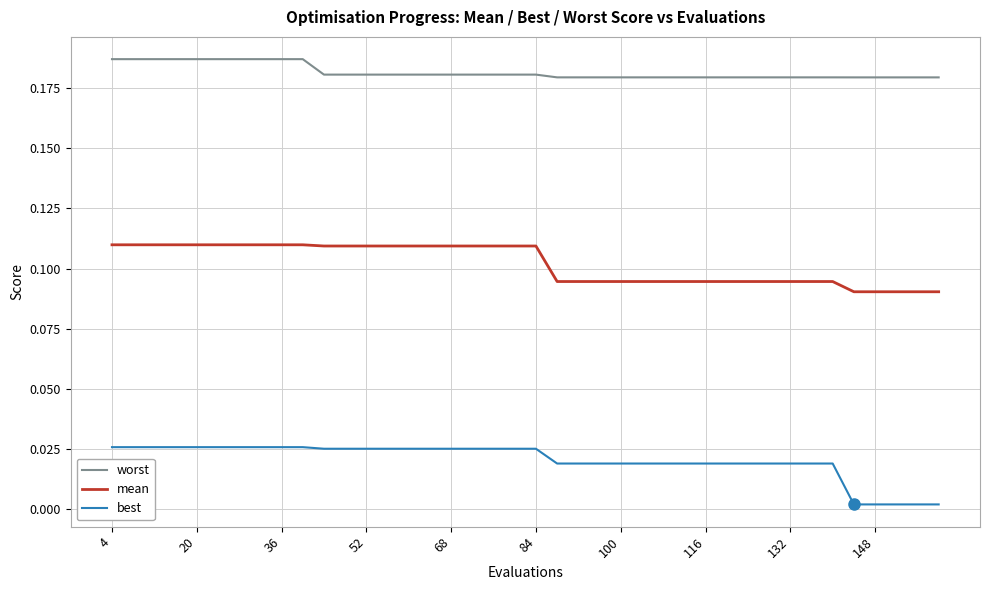

List the series in order of their peak value, lowest first.

best, mean, worst